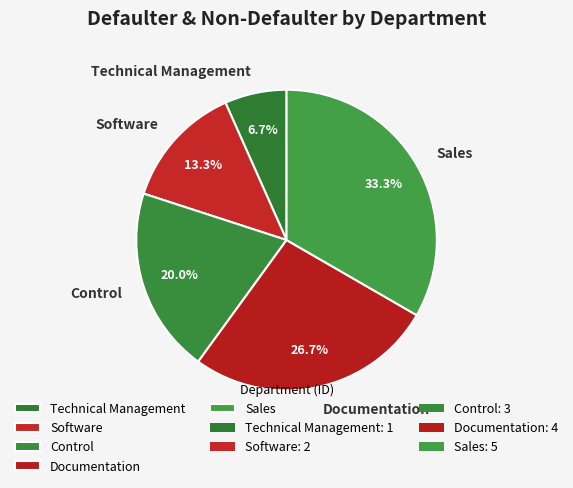

True or false: Documentation accounts for 27% of the total.

True